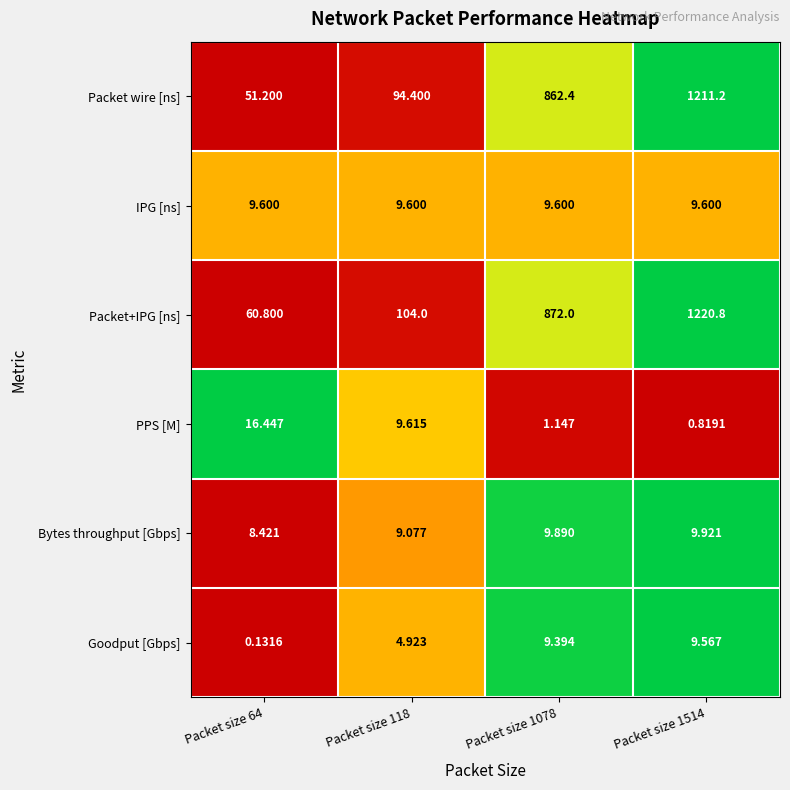

List the series in order of their peak value, highest first.

Packet+IPG [ns], Packet wire [ns], PPS [M], Bytes throughput [Gbps], IPG [ns], Goodput [Gbps]